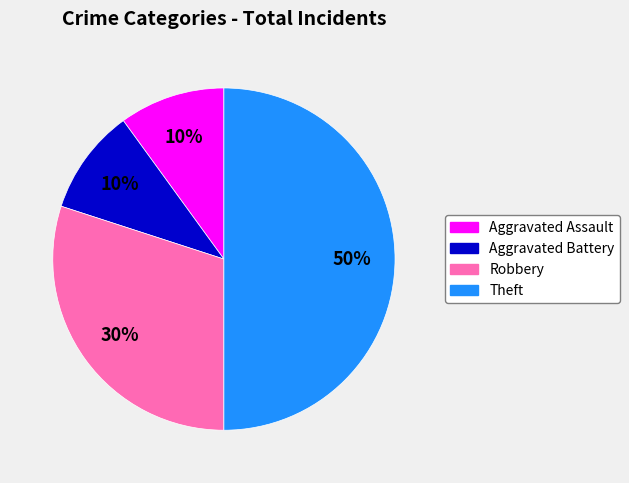

To the nearest percent, what percentage of the pie is Robbery?

30%